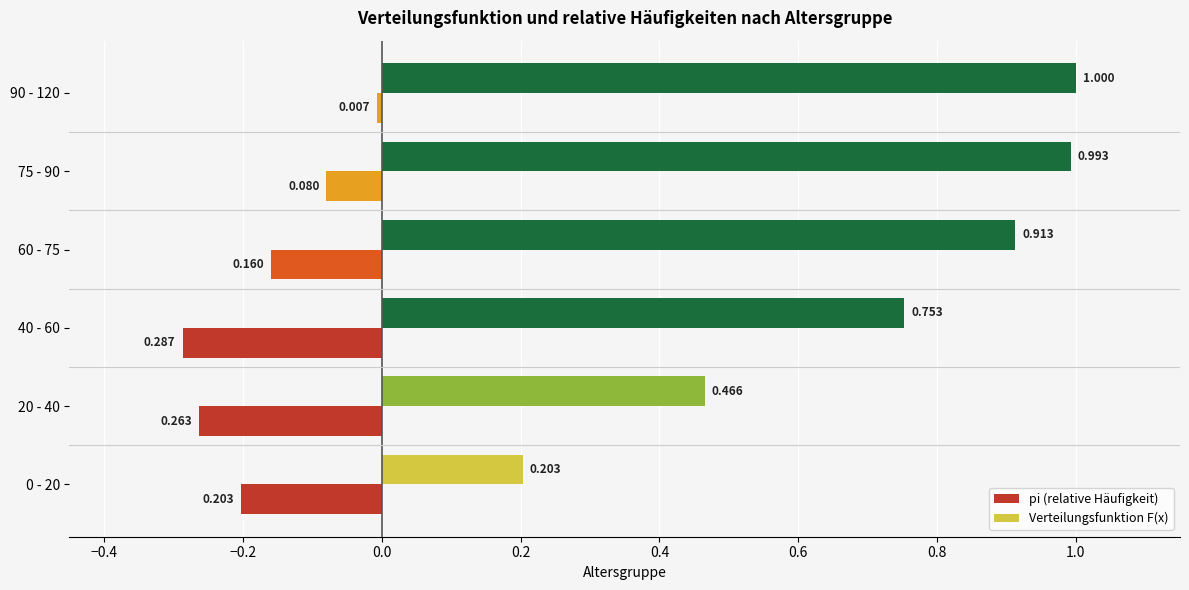

Which series has the widest spread of values?

Verteilungsfunktion F(x)